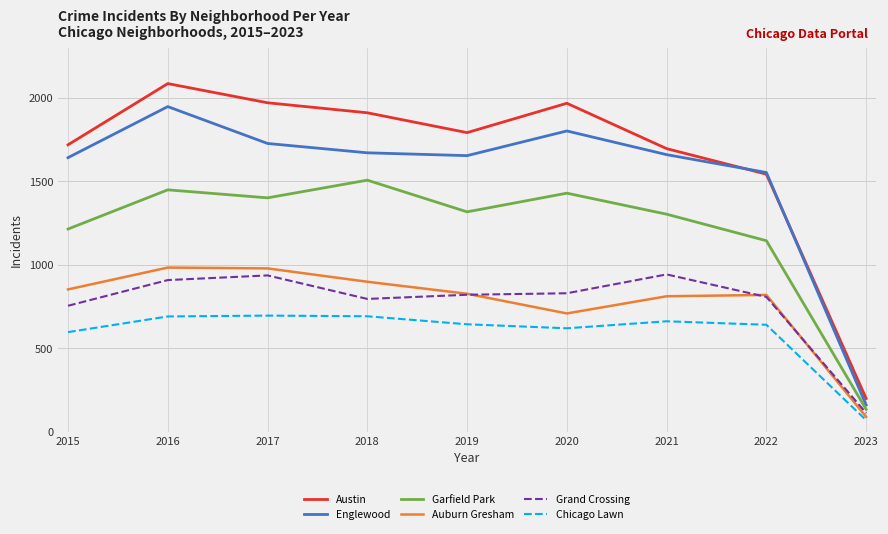

What is the spread (max minus min) of values at 2021?

1035